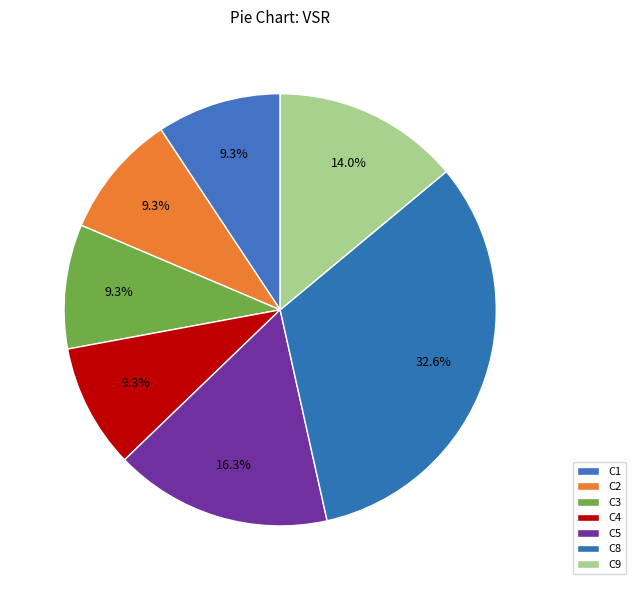

What percentage is the C1 slice, to the nearest percent?

9%